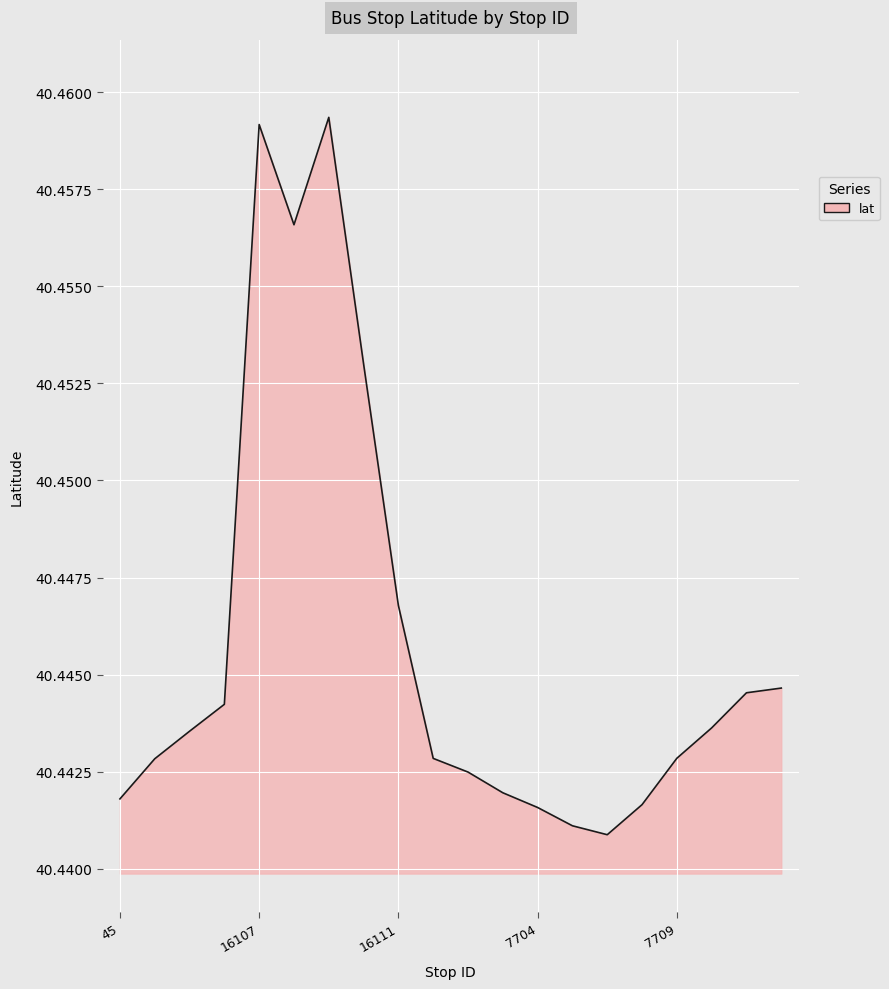

How many lines are shown in the chart?

1